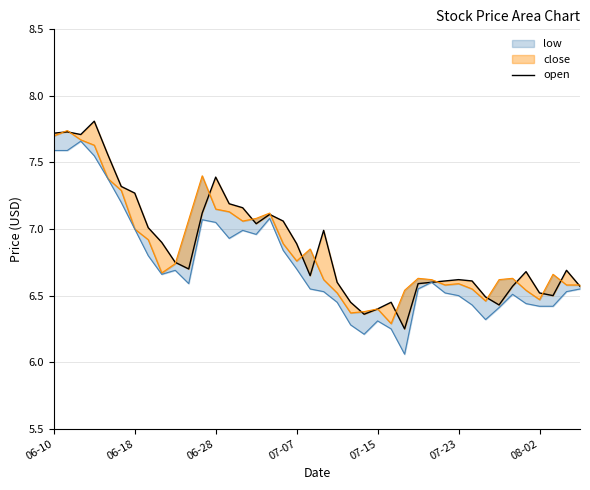

Which series has the largest total across all categories?

open